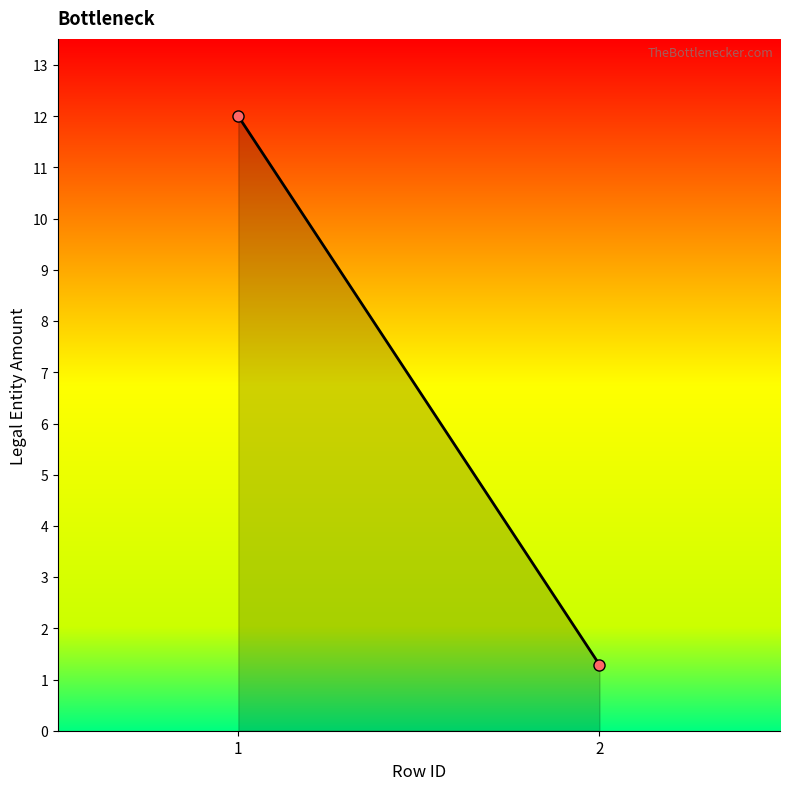

What is the average value?

6.6